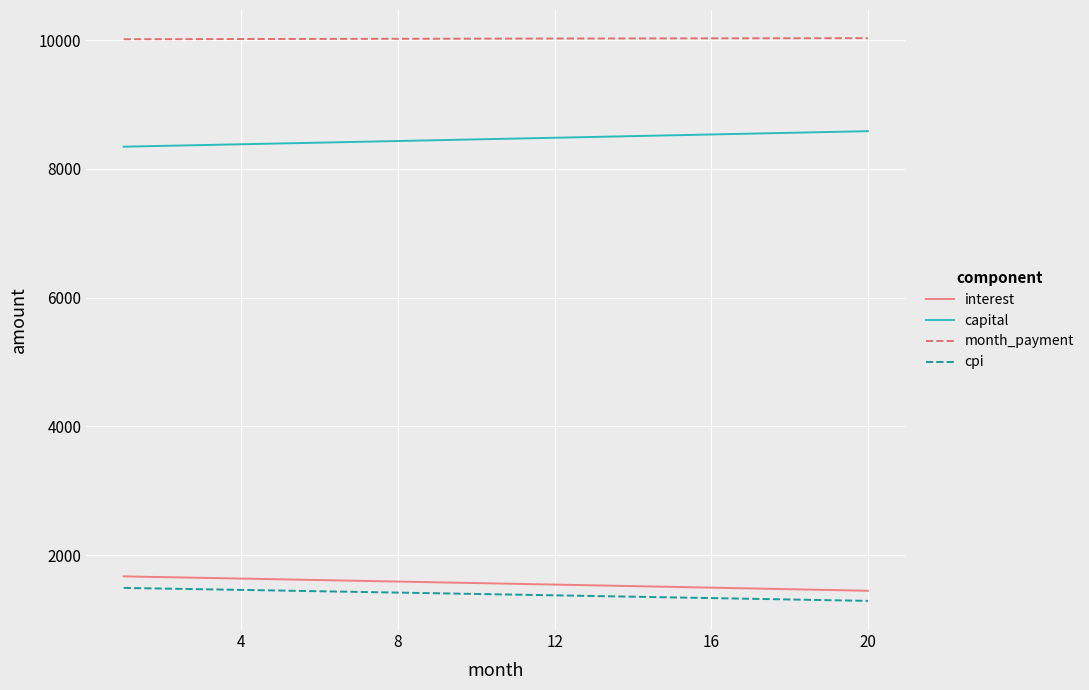

What are all the series names shown in the legend?

interest, capital, month_payment, cpi